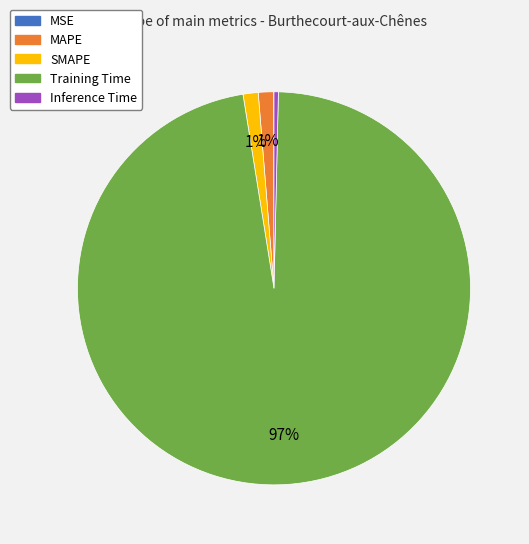

The SMAPE slice represents 12% of the pie. True or false?

False